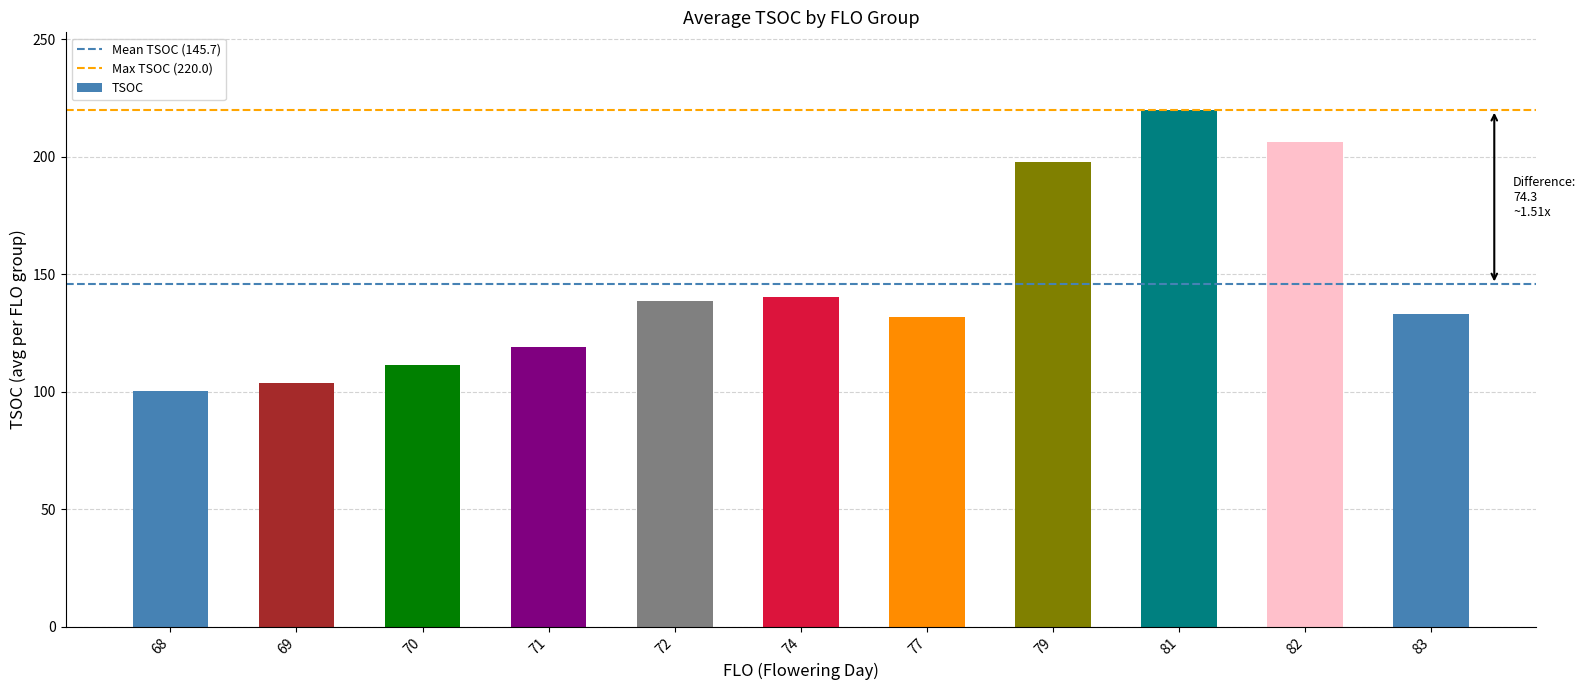

Are the bars grouped side by side (vs. stacked)?

Yes